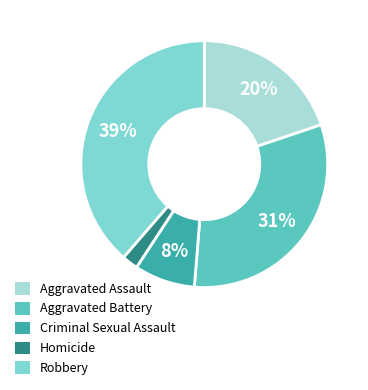

Does any single category account for the majority?

No